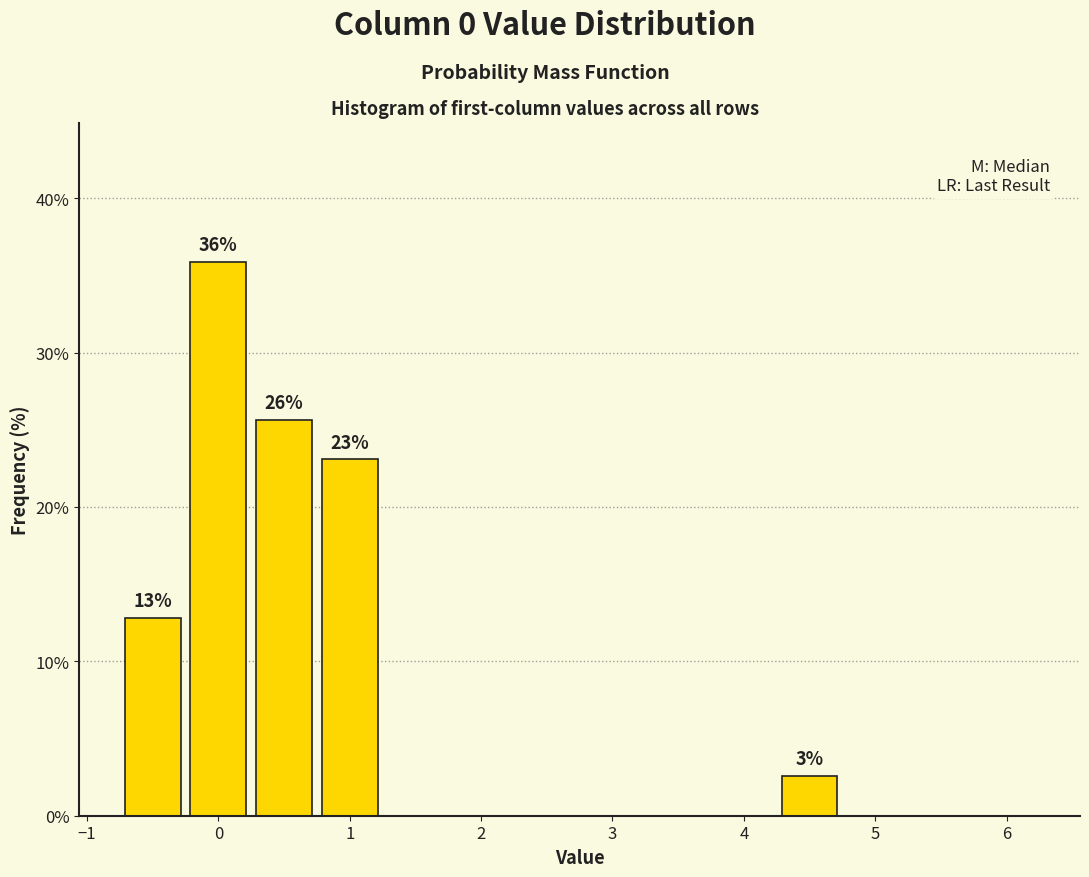

Which range on the x-axis has the tallest bar?

-0.25 to 0.25